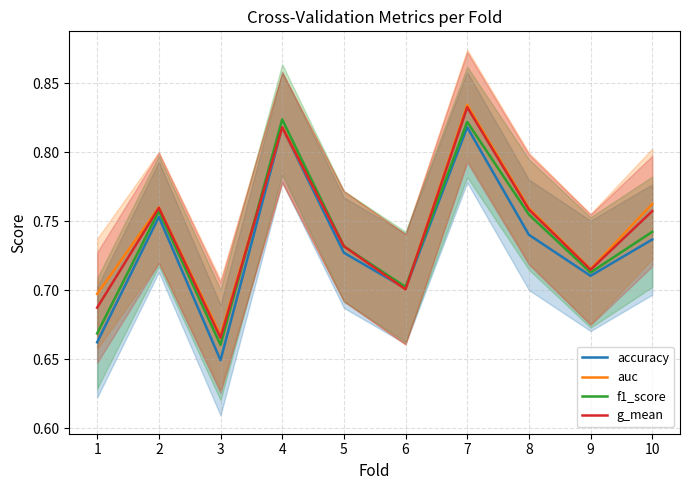

What is the total value across all series at 10?

3.0